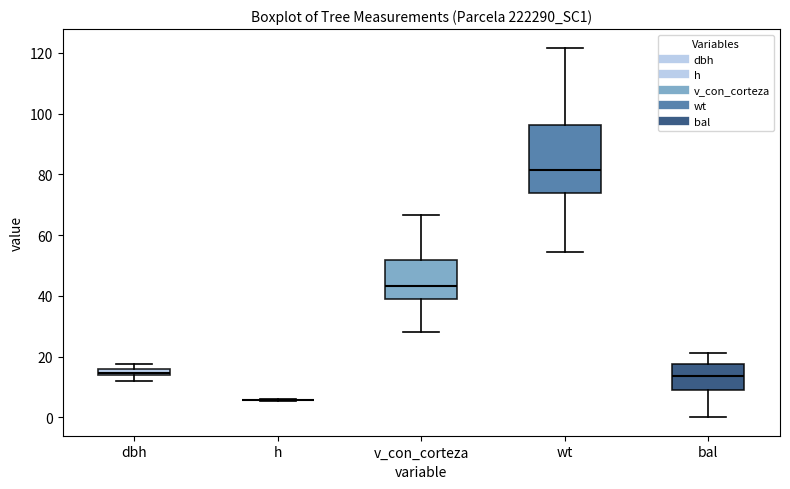

Where does the upper whisker of the box for bal end on the y-axis? The values are not printed on the chart, so give them approximately, as read against the axis.

22